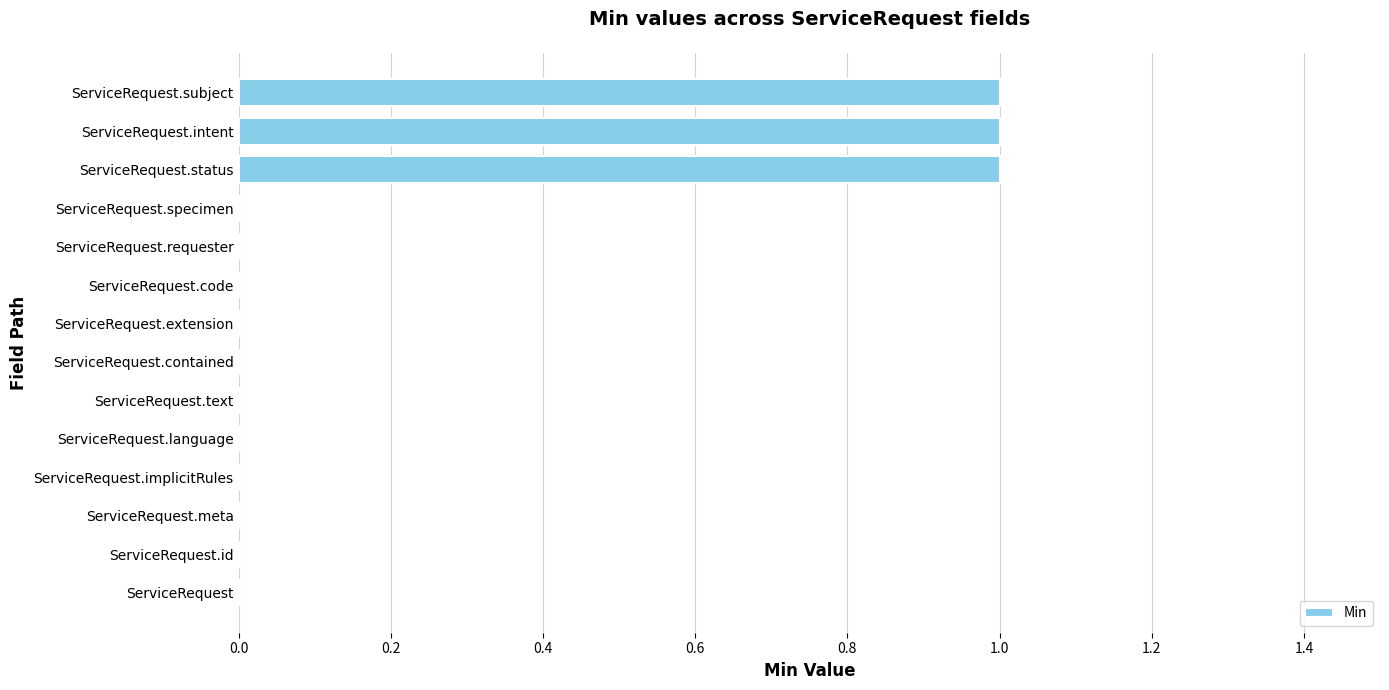

The value at ServiceRequest.requester is 0. True or false?

True